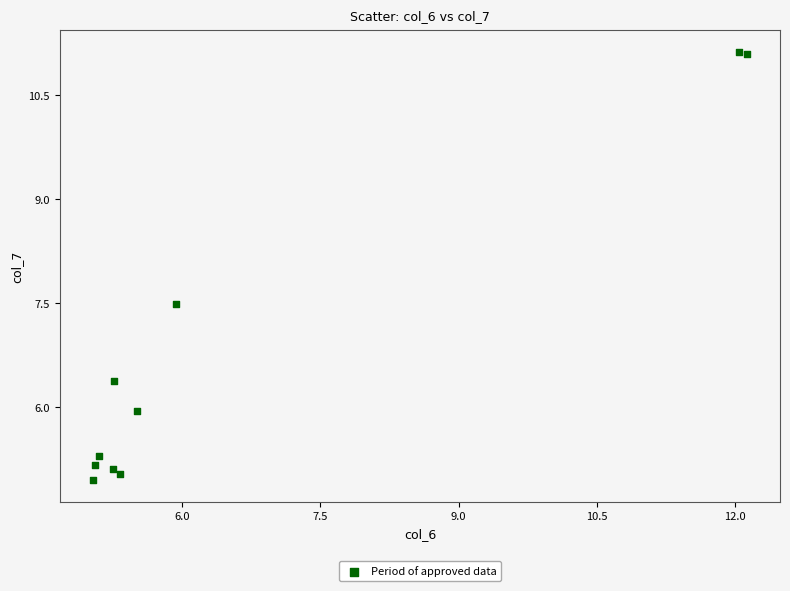

What Y value in the scatter plot is closest to 8?

7.5